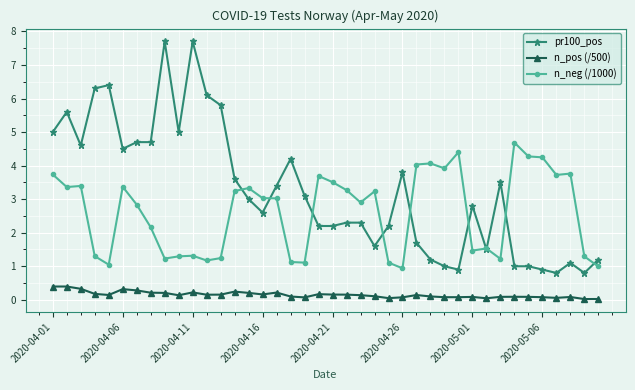

What are all the series names shown in the legend?

pr100_pos, n_pos (/500), n_neg (/1000)